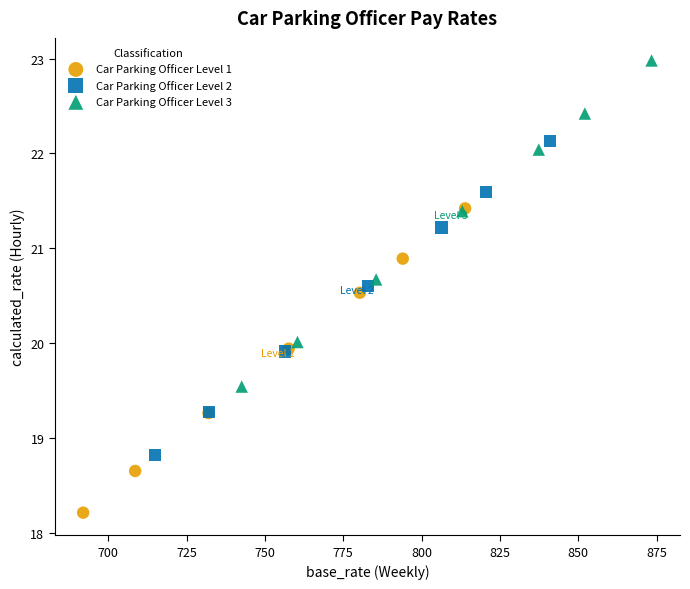

What are all the series names shown in the legend?

Car Parking Officer Level 1, Car Parking Officer Level 2, Car Parking Officer Level 3